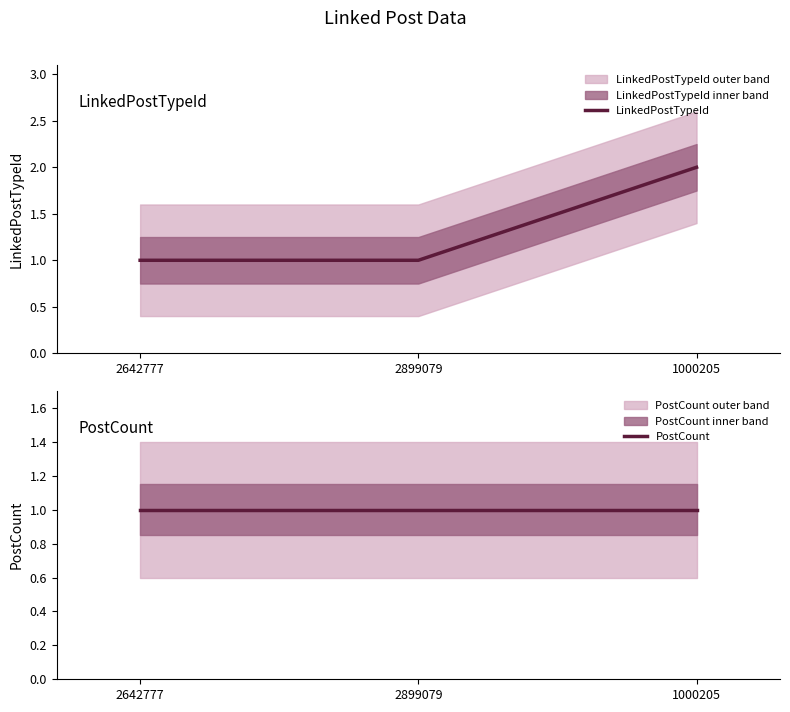

The LinkedPostTypeId series shows 1 at 1000205. True or false?

False